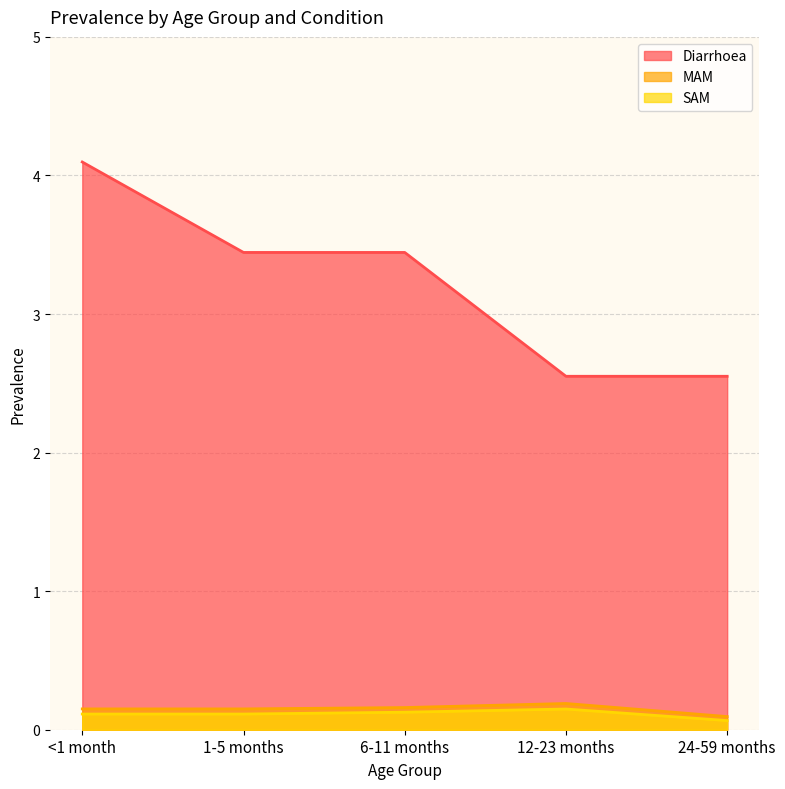

Reading left to right, extract all data points from this chart.

Diarrhoea: 4.1	3.4	3.4	2.6	2.6
MAM: 0.2	0.2	0.2	0.2	0.1
SAM: 0.1	0.1	0.1	0.1	0.1